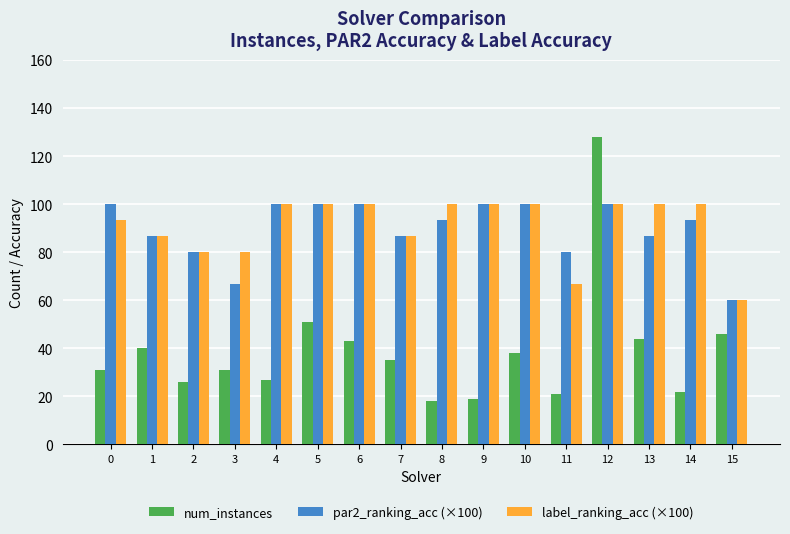

What is the sum of all label_ranking_acc (×100) values?

1453.3